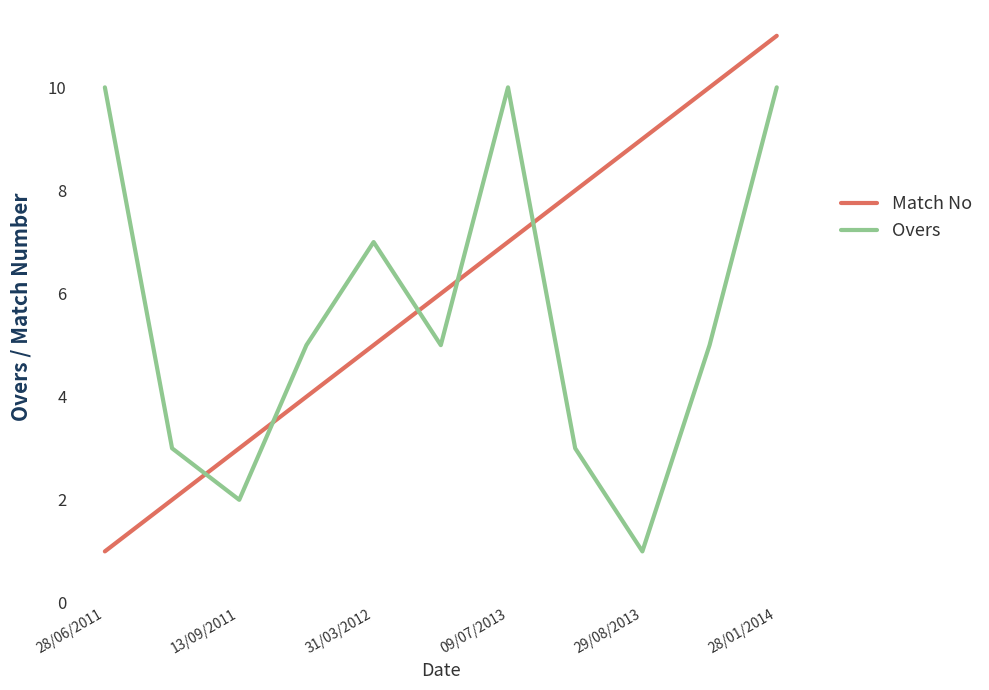

What is the difference between the maximum and minimum values in the Overs series?

9